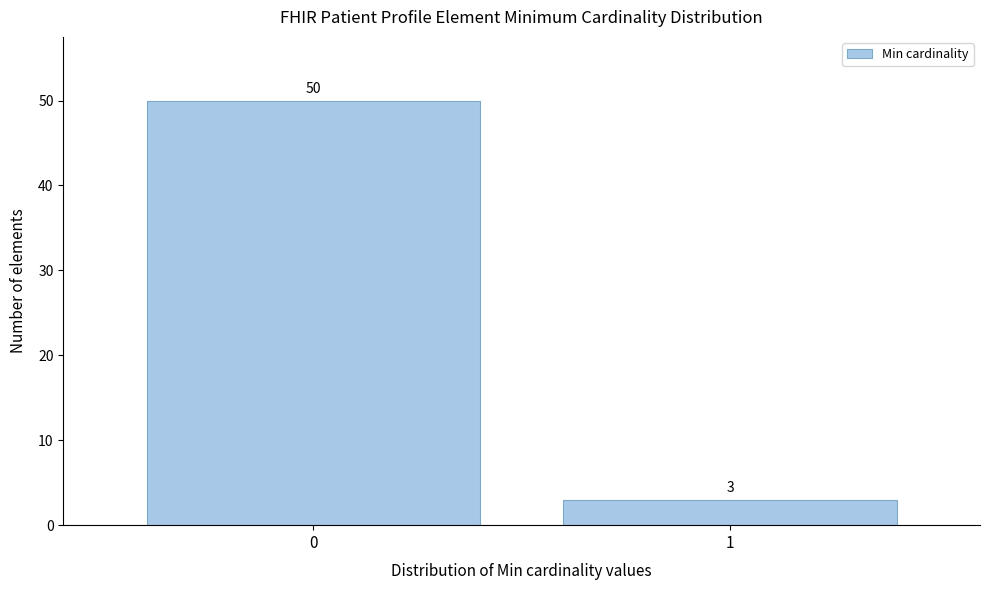

Reading left to right, list all the values displayed in this chart.

0=50	1=3